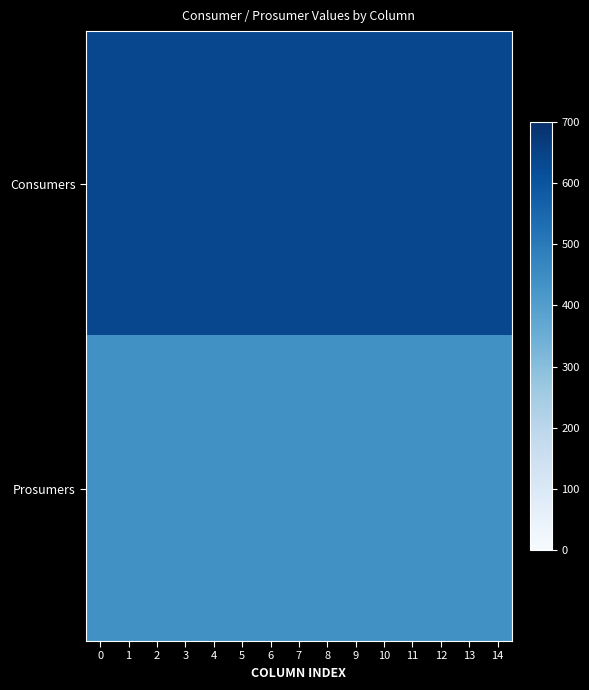

Rank the series at 6 from lowest to highest value.

Prosumers, Consumers